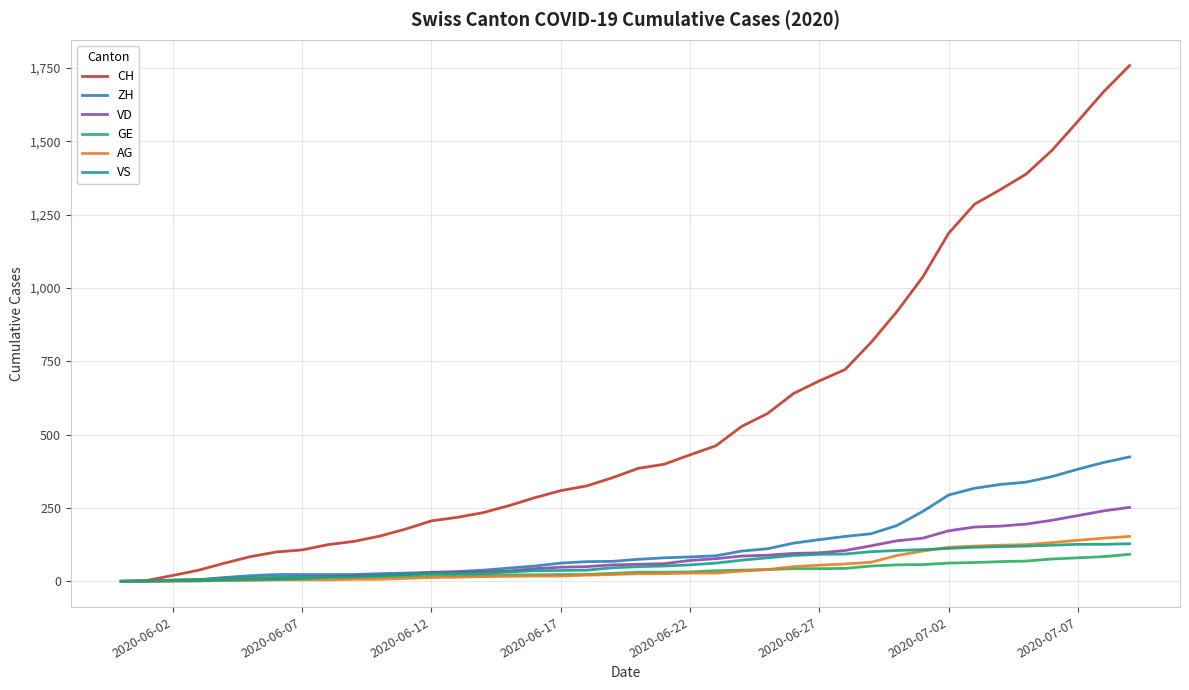

What is the greatest value displayed?

1758